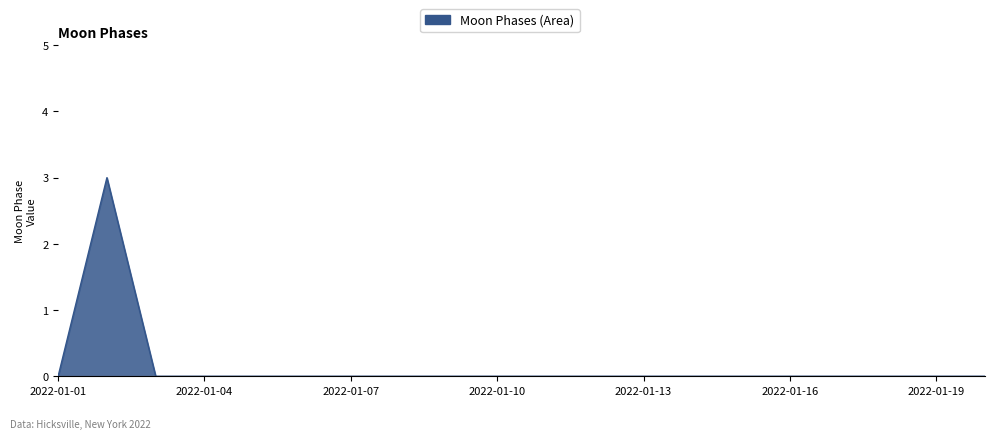

What is the greatest value displayed?

3